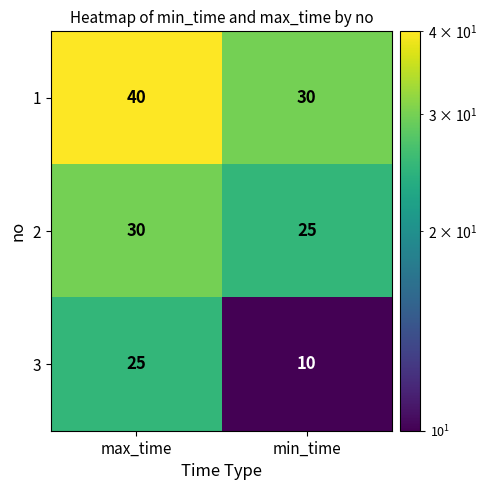

Between max_time and min_time, which series saw the biggest shift?

3